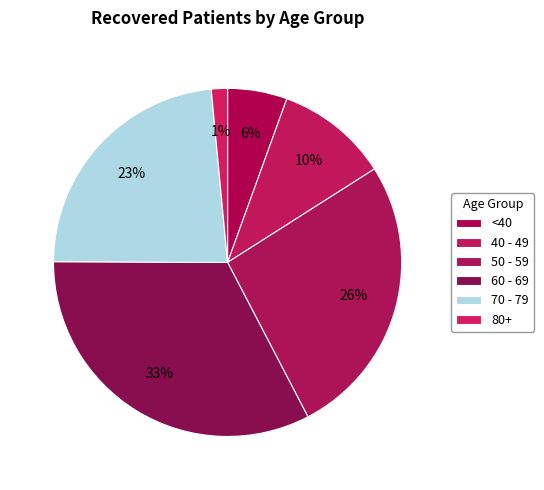

How many segments does this pie chart have?

6